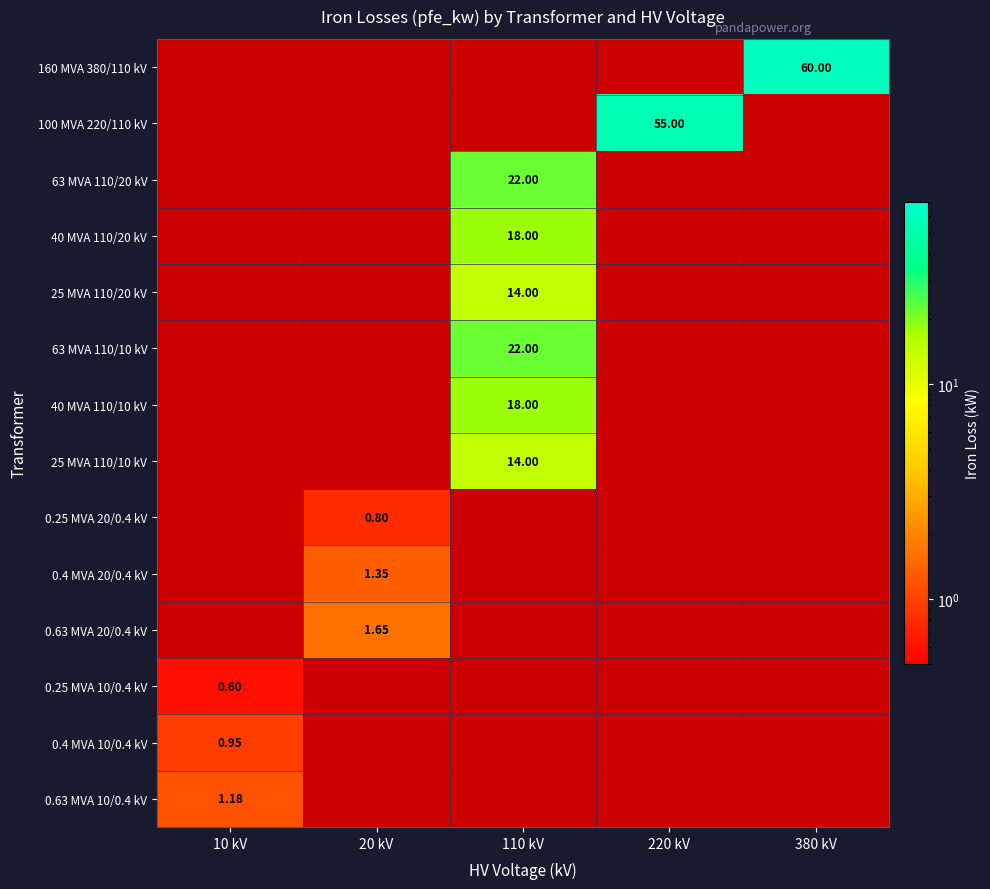

How many positive values does the 0.63 MVA 20/0.4 kV series have?

1